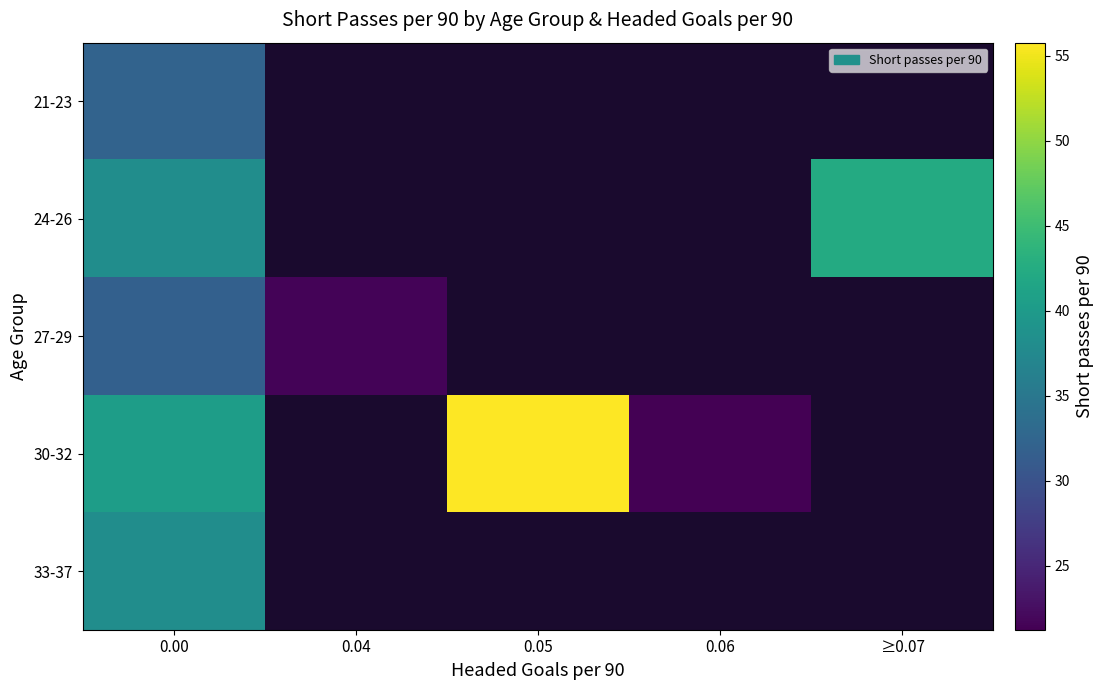

What is the greatest value displayed?

55.8